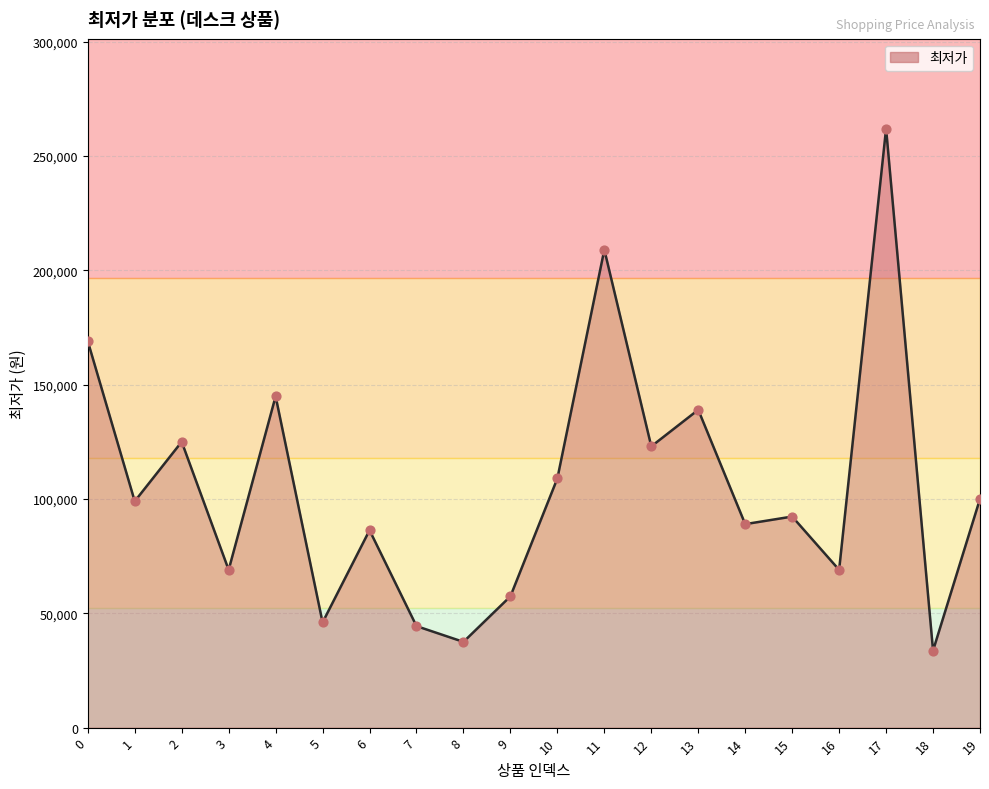

What is the change in value from 5 to 8?

-8510